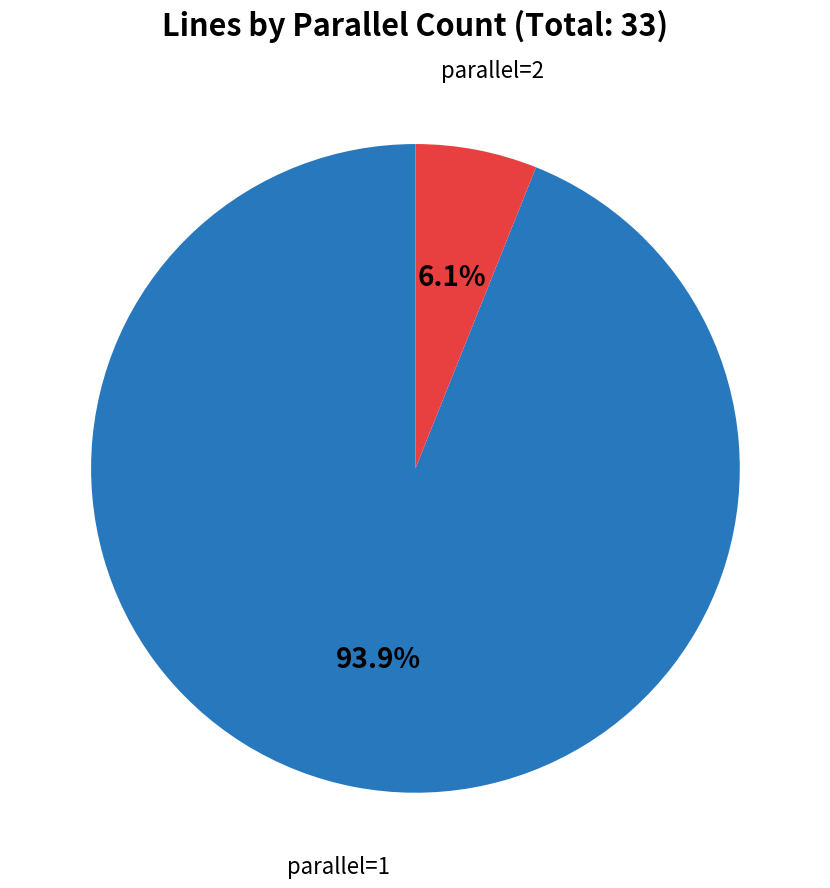

Does any single category account for the majority?

Yes